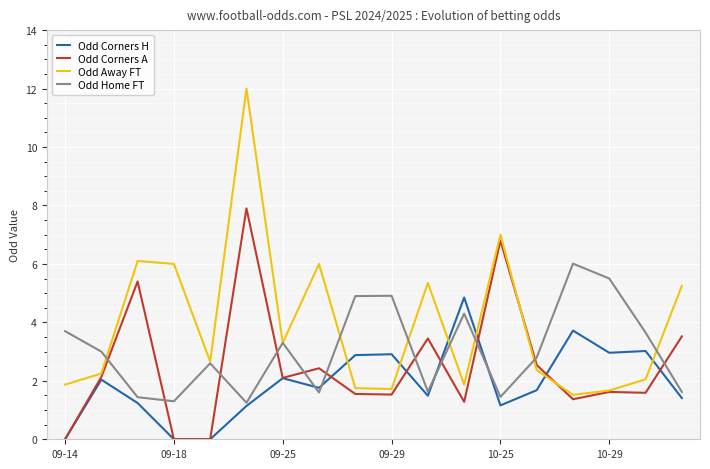

What is the maximum value shown in the chart?

12.0